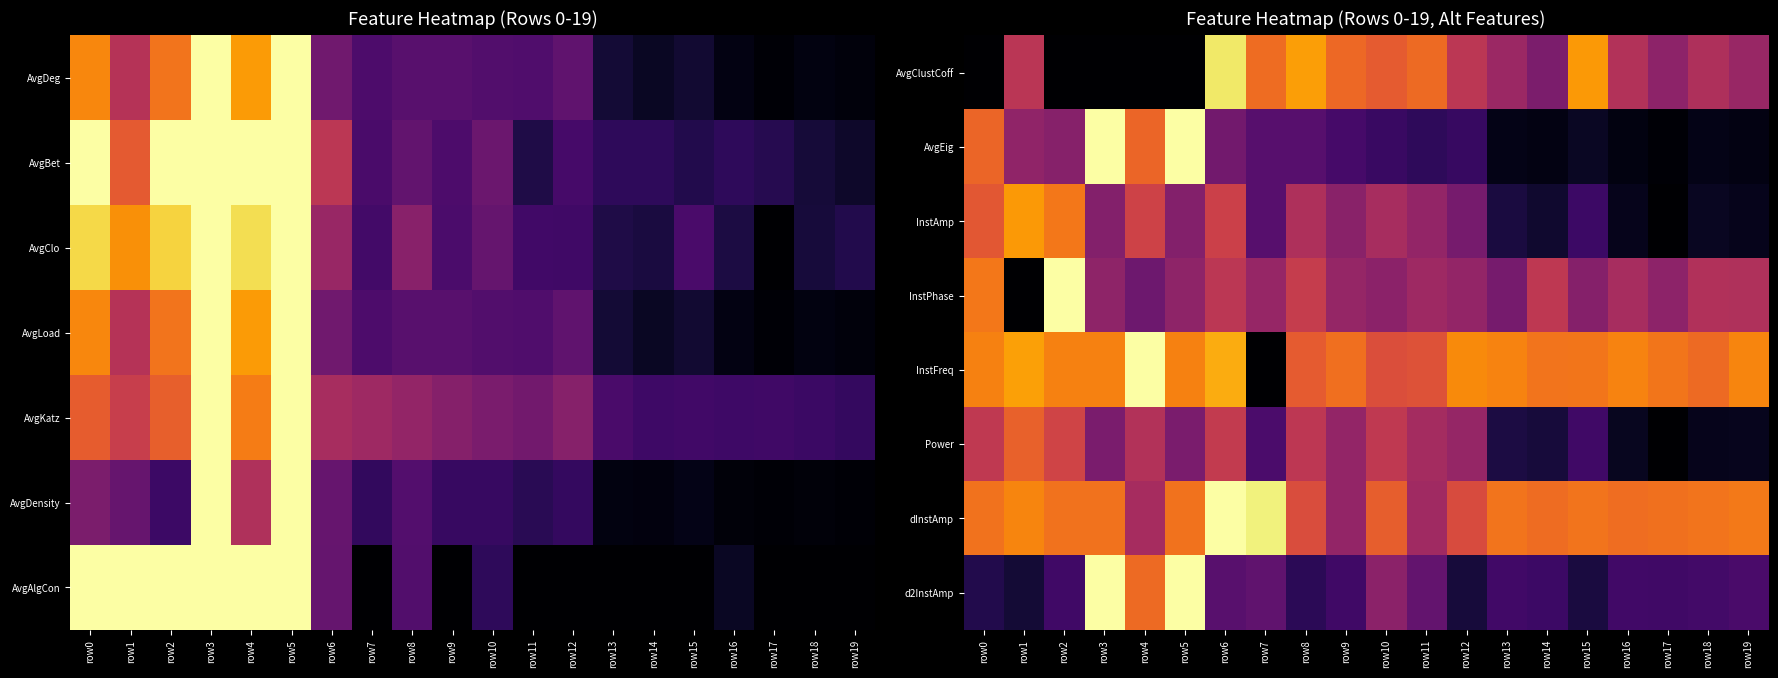

How many values in InstPhase are above zero?

5